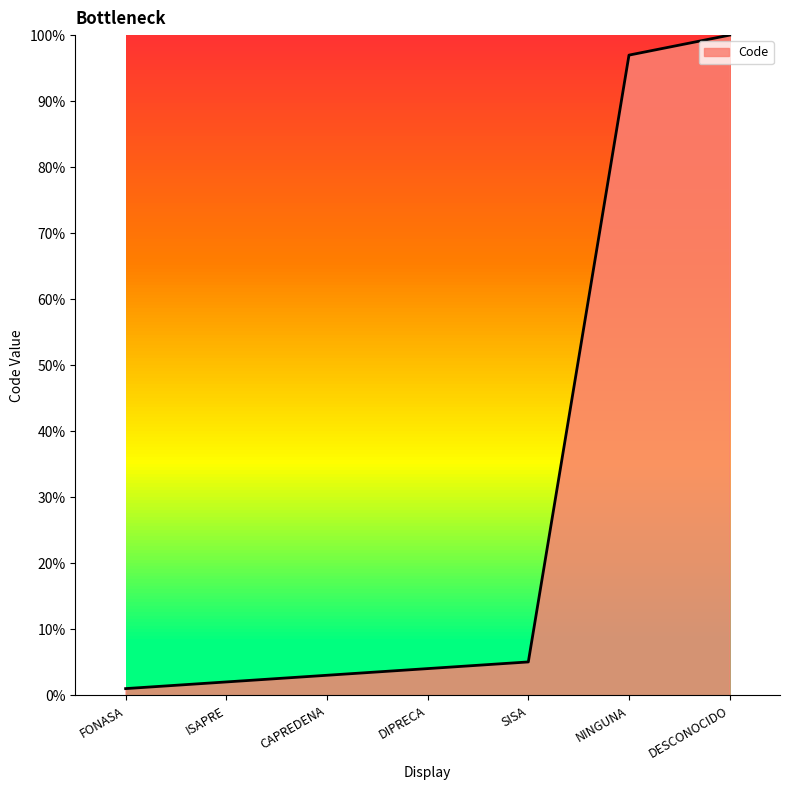

Reading left to right, extract all data points from this chart.

FONASA=1.0	ISAPRE=2.0	CAPREDENA=3.0	DIPRECA=4.0	SISA=5.1	NINGUNA=97.0	DESCONOCIDO=100.0